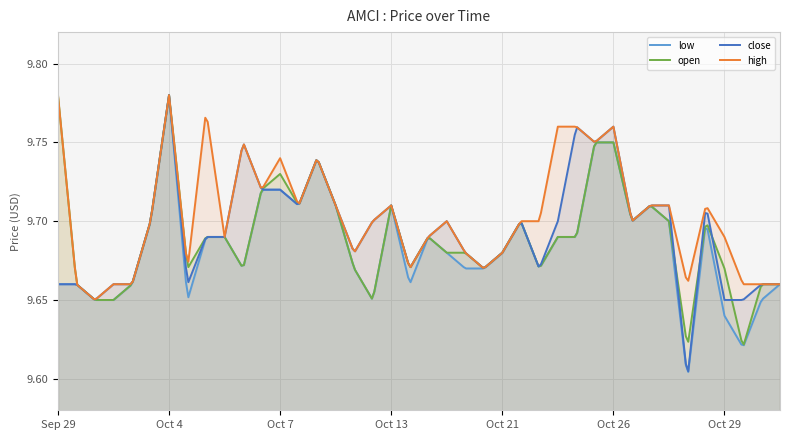

What is the total value across all series at 2021-10-20 09:30?

38.7